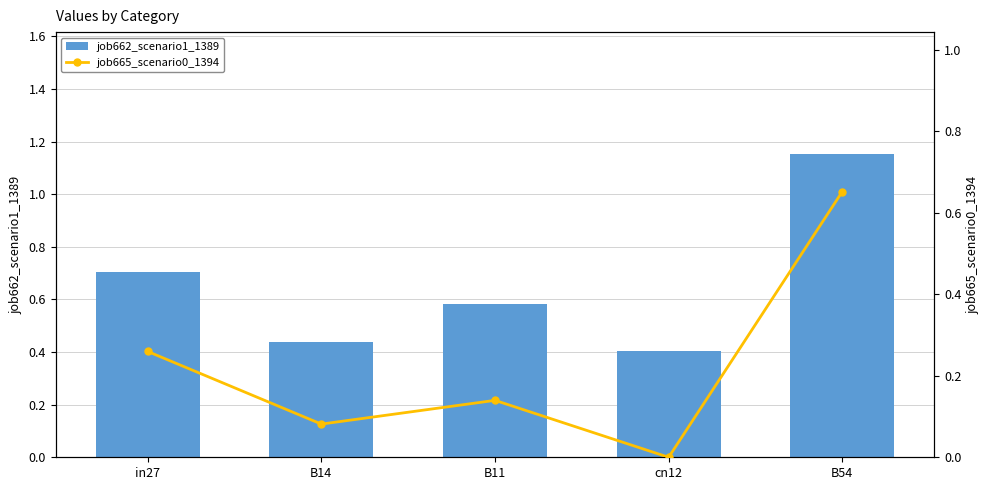

What is the label of the 5th bar from the right?

in27